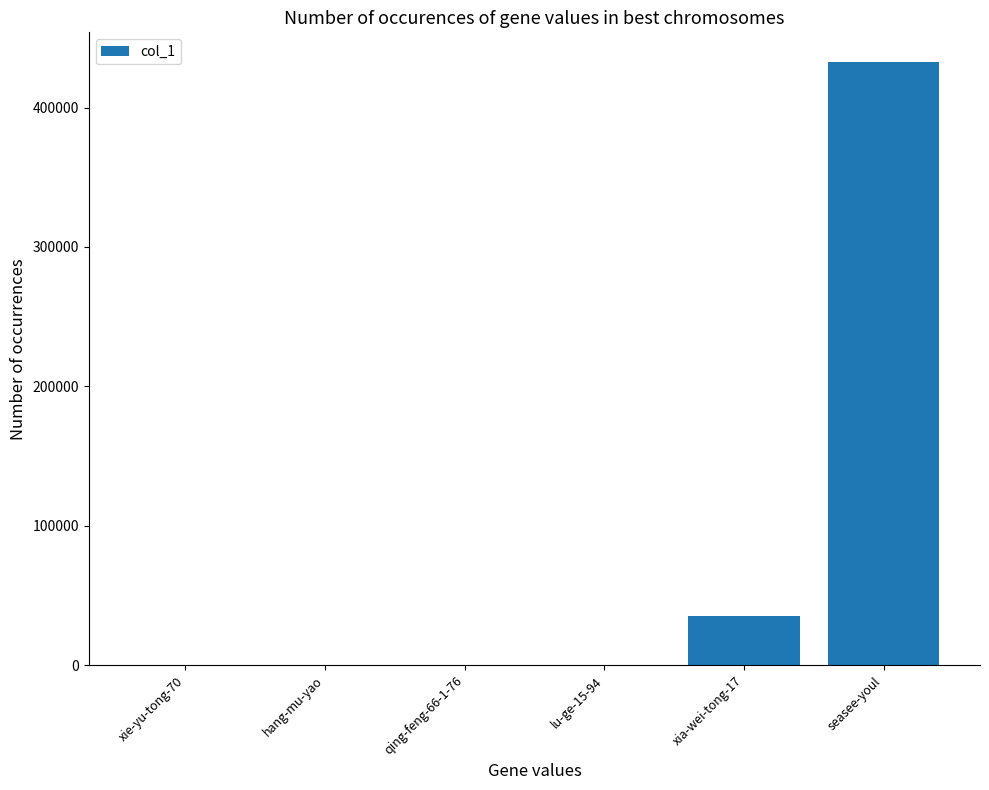

What is the sum of all values?

467329